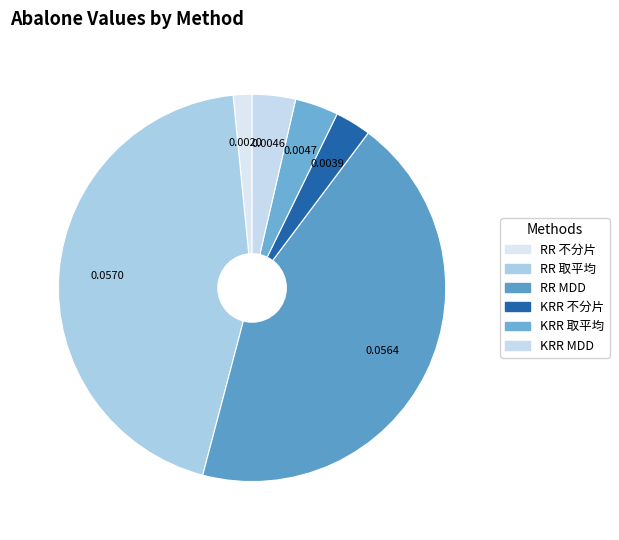

True or false: RR 不分片 accounts for 2% of the total.

True